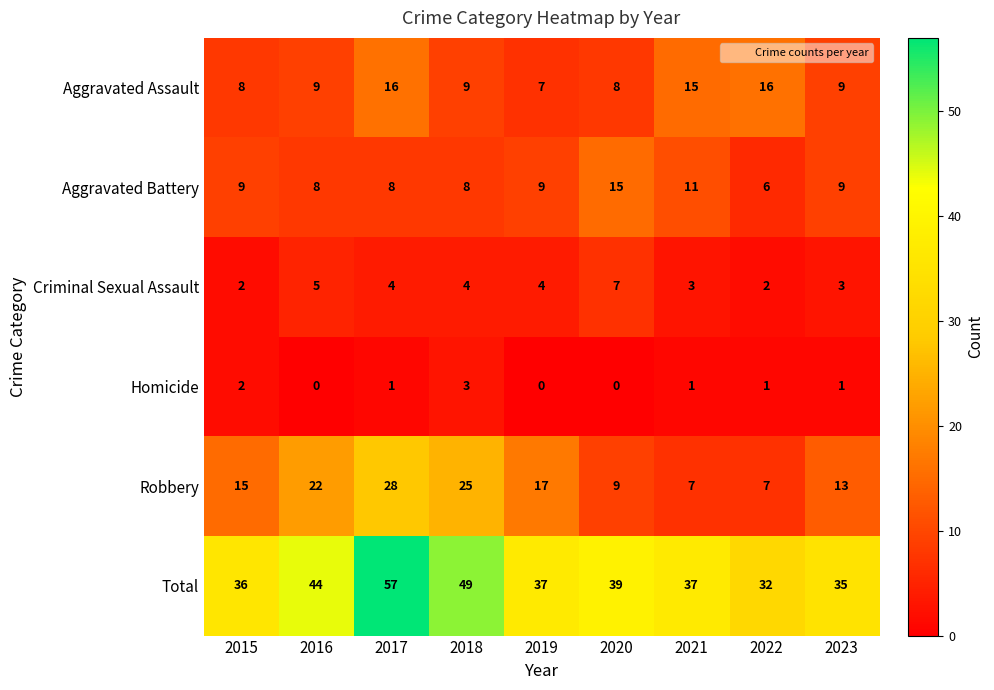

Which series changed the most between 2017 and 2023?

Total